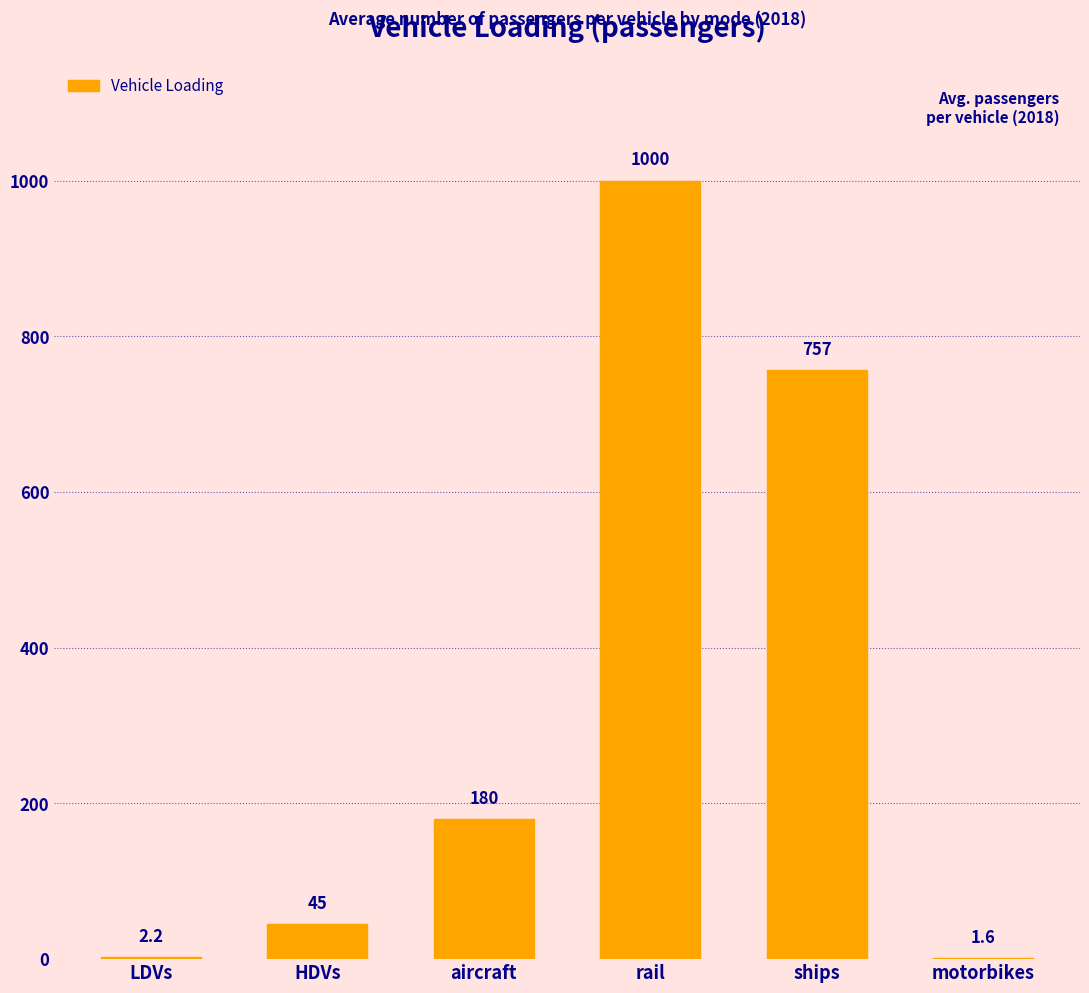

The value at ships is 371.2. True or false?

False